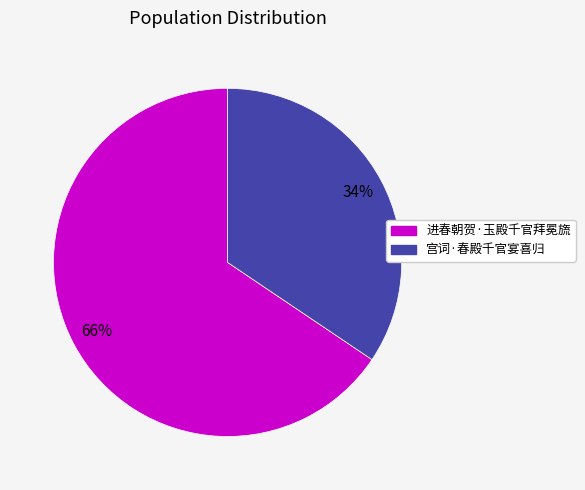

Which has a higher value, 进春朝贺·玉殿千官拜冕旒 or 宫词·春殿千官宴喜归?

进春朝贺·玉殿千官拜冕旒